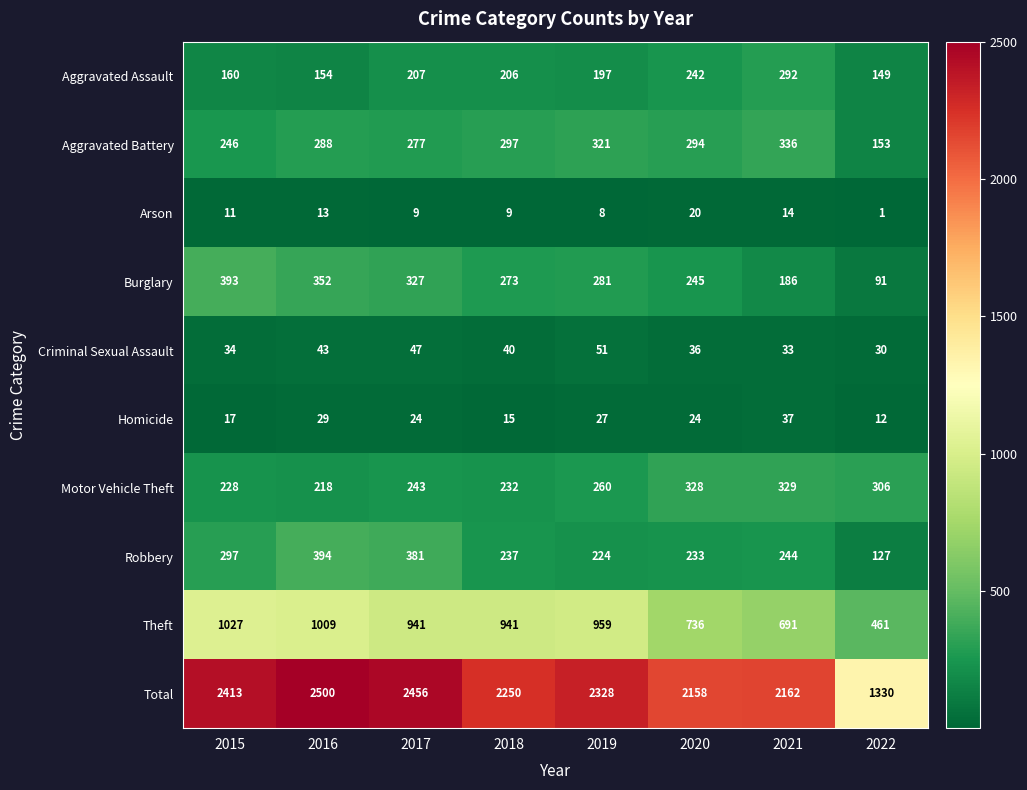

The Theft series shows 458 at 2020. True or false?

False